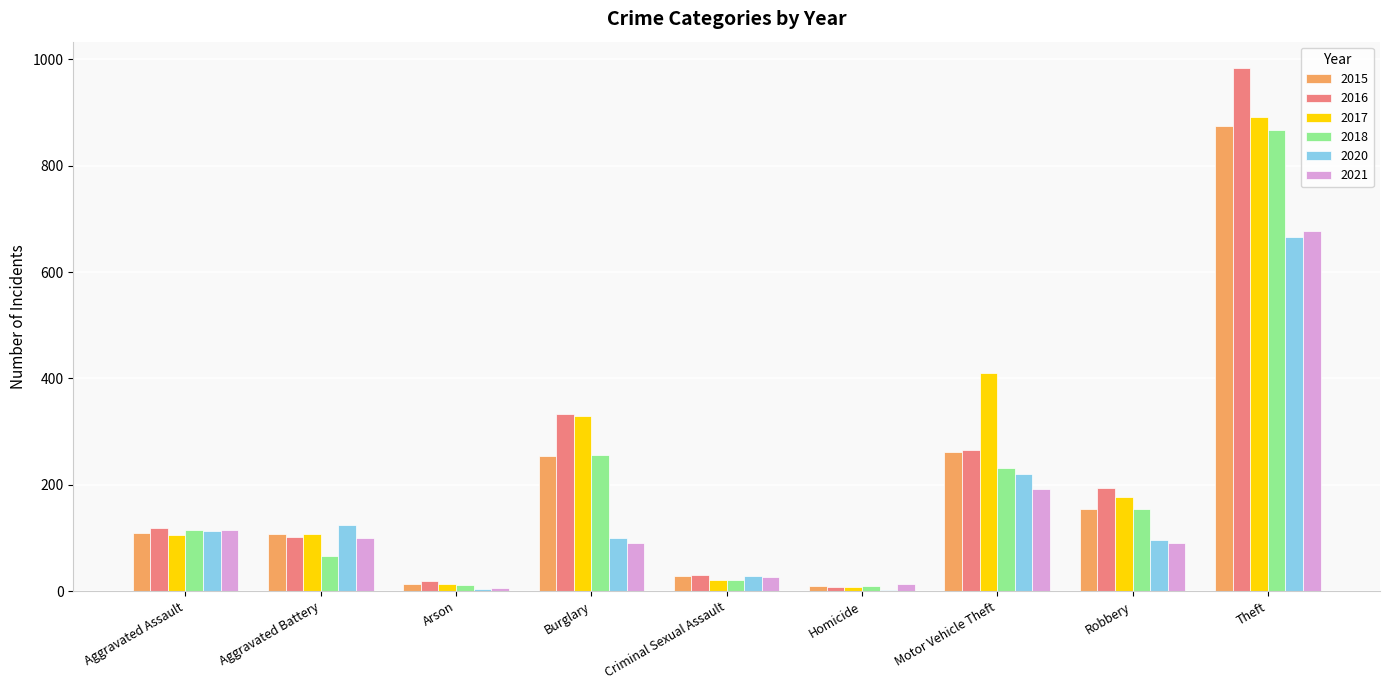

Between Aggravated Battery and Theft, which series saw the biggest shift?

2016